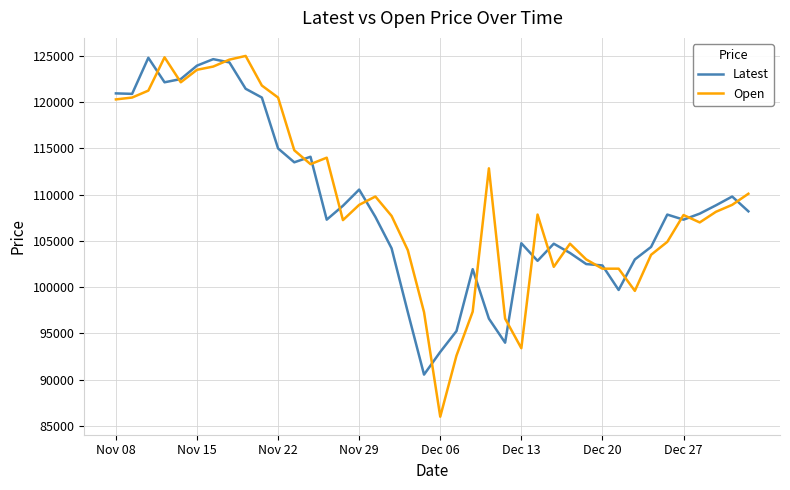

What is the highest value of the Latest series?

124800